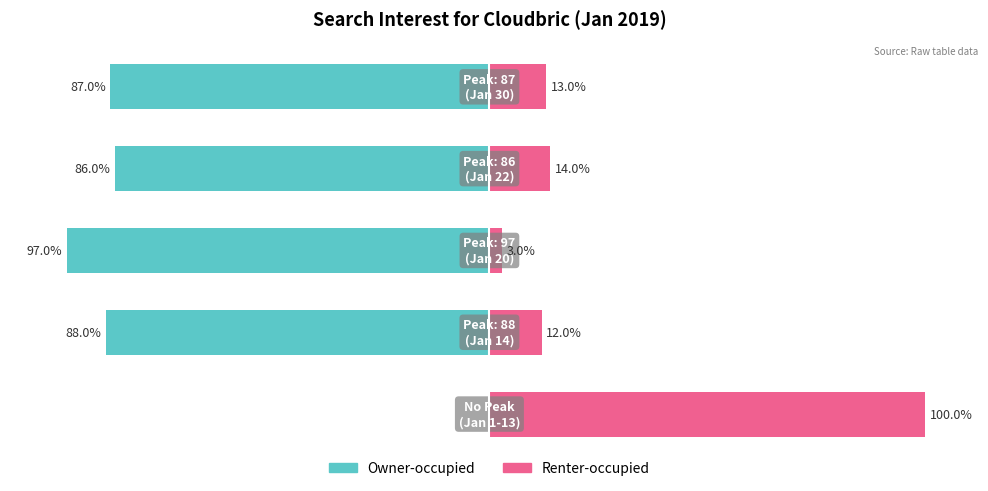

True or false: Owner-occupied has a value of -86.0 at 3.

True